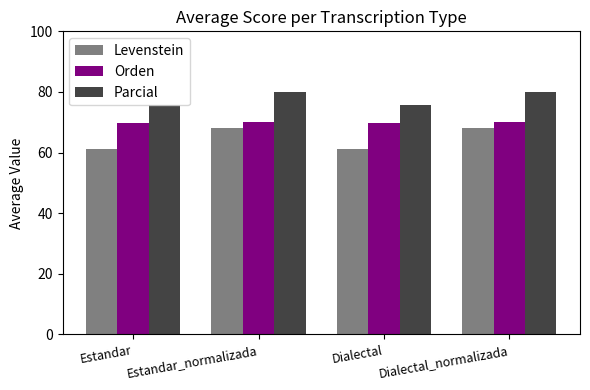

What is the difference between the second highest and second lowest values in the Levenstein series?

6.9